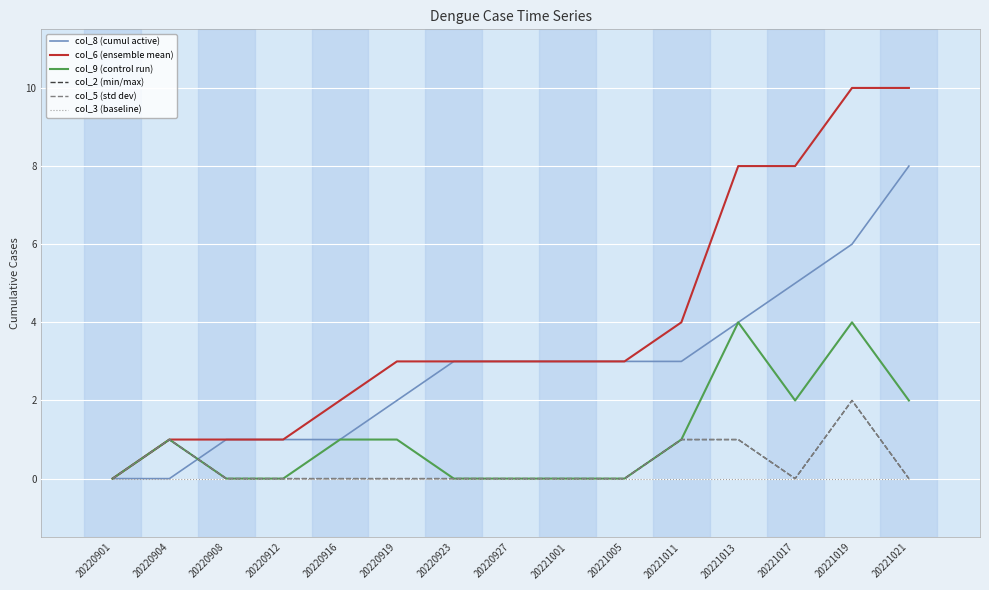

Is this an area chart (filled region under the line)?

No